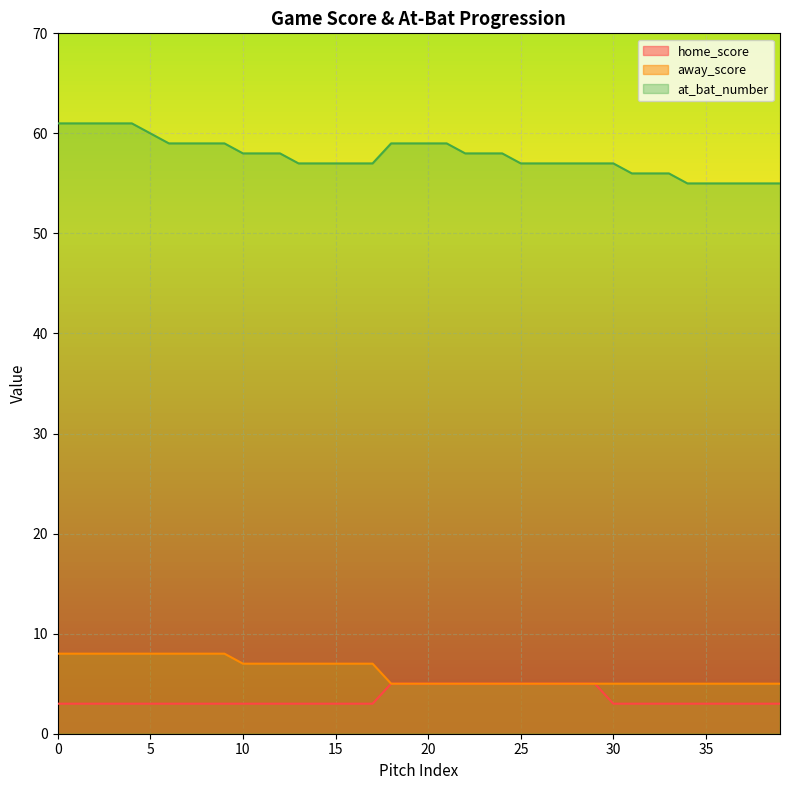

List the labels in order of away_score value, largest first.

0, 1, 2, 3, 4, 5, 6, 7, 8, 9, 10, 11, 12, 13, 14, 15, 16, 17, 18, 19, 20, 21, 22, 23, 24, 25, 26, 27, 28, 29, 30, 31, 32, 33, 34, 35, 36, 37, 38, 39